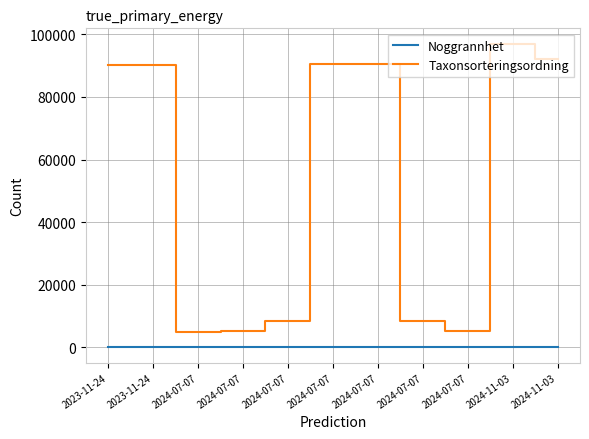

Where is Noggrannhet nearest to the value 35?

2023-11-24